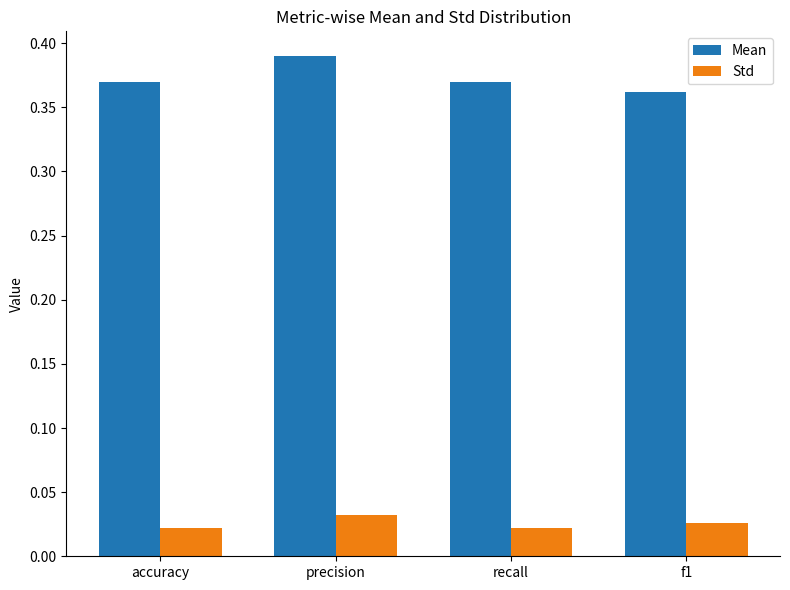

How many bars are there in total?

8